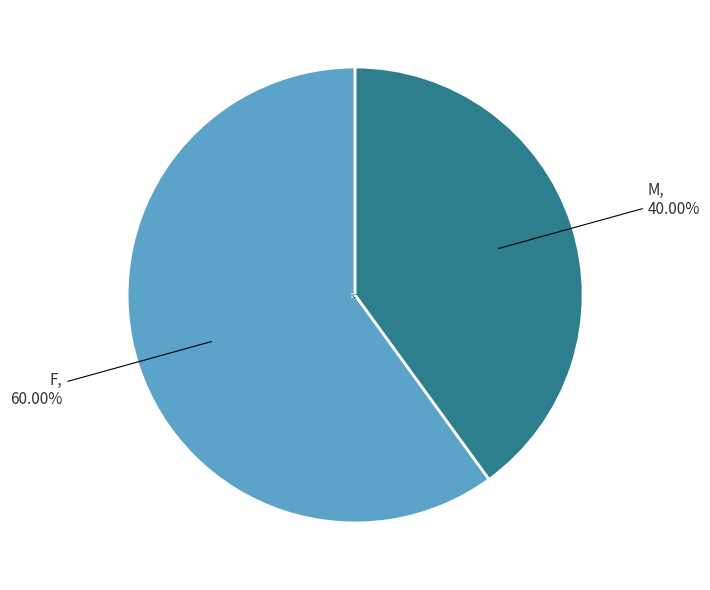

Which slice is the smallest?

M